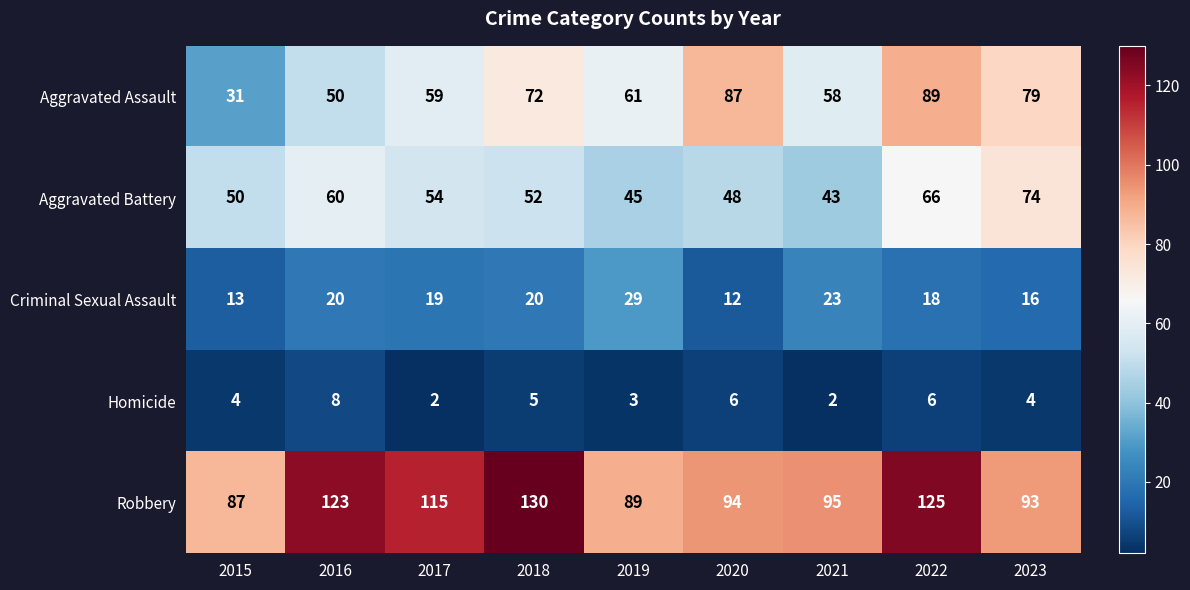

True or false: Aggravated Battery has a value of 11 at 2017.

False